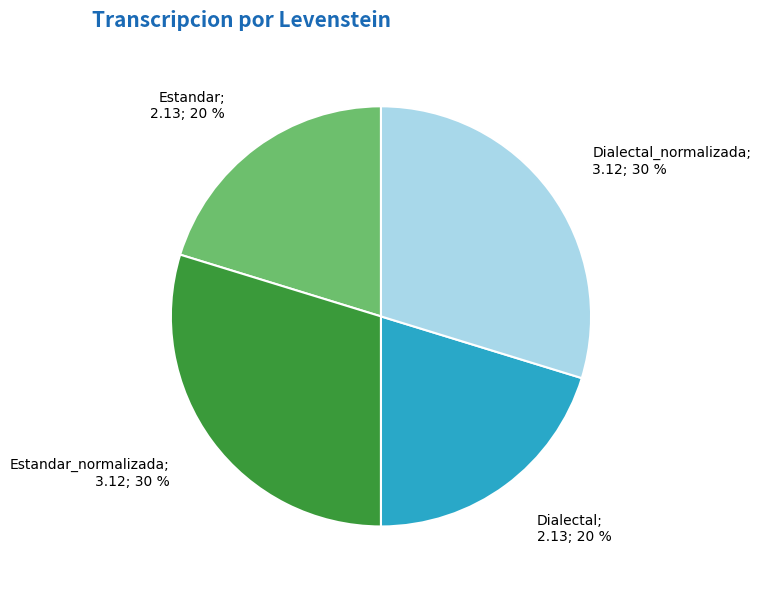

Does any single category account for the majority?

No